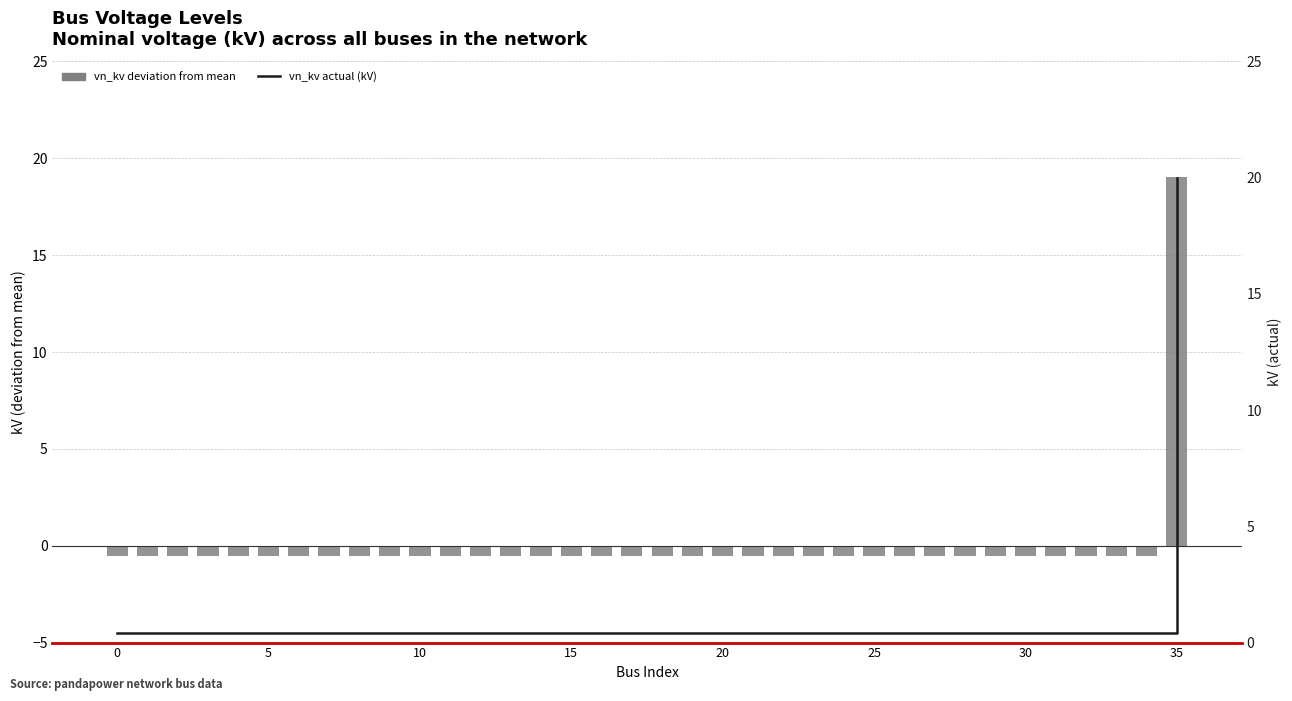

The vn_kv (actual) series shows 0.4 at 20. True or false?

True